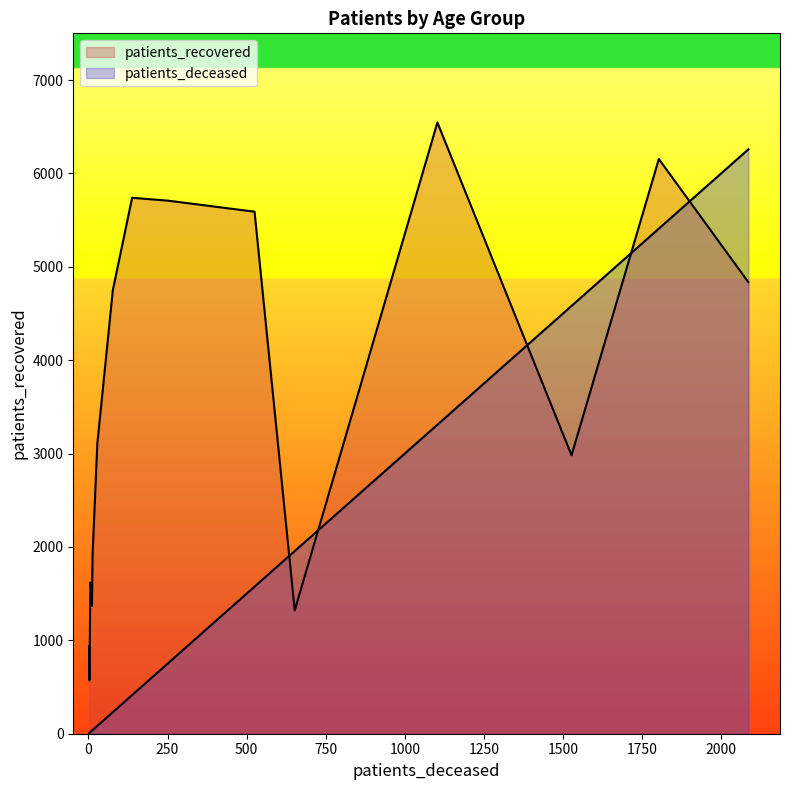

The value of patients_recovered at 20 - 24 is 571. True or false?

True